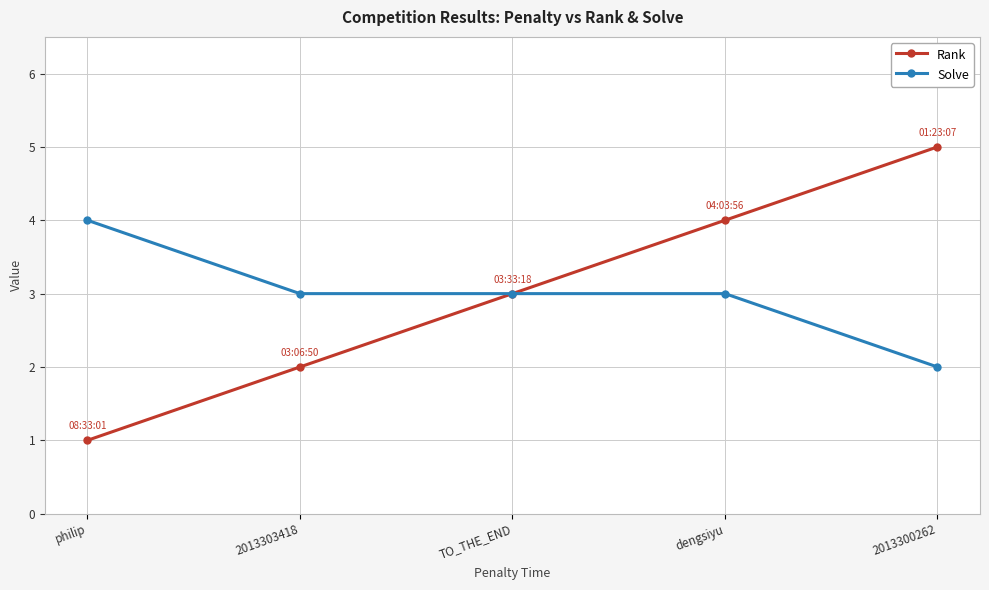

Count the number of categories in the chart.

5